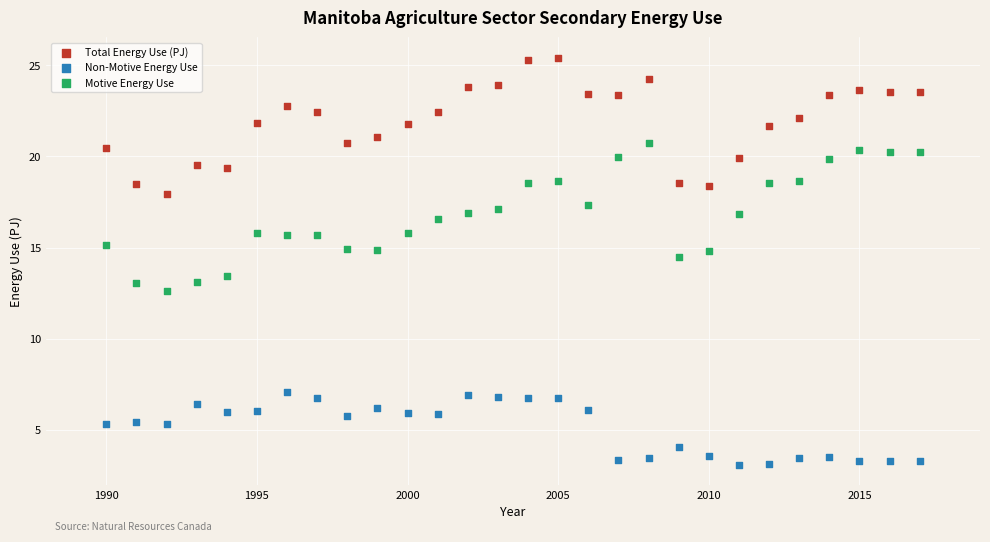

Which series has the widest spread of Y values?

Motive Energy Use